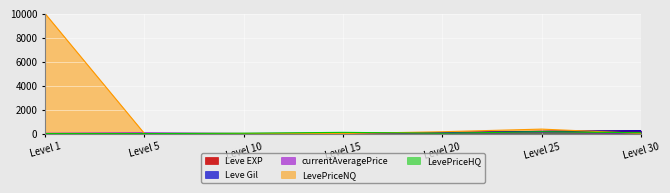

Which series has the largest total across all categories?

LevePriceNQ